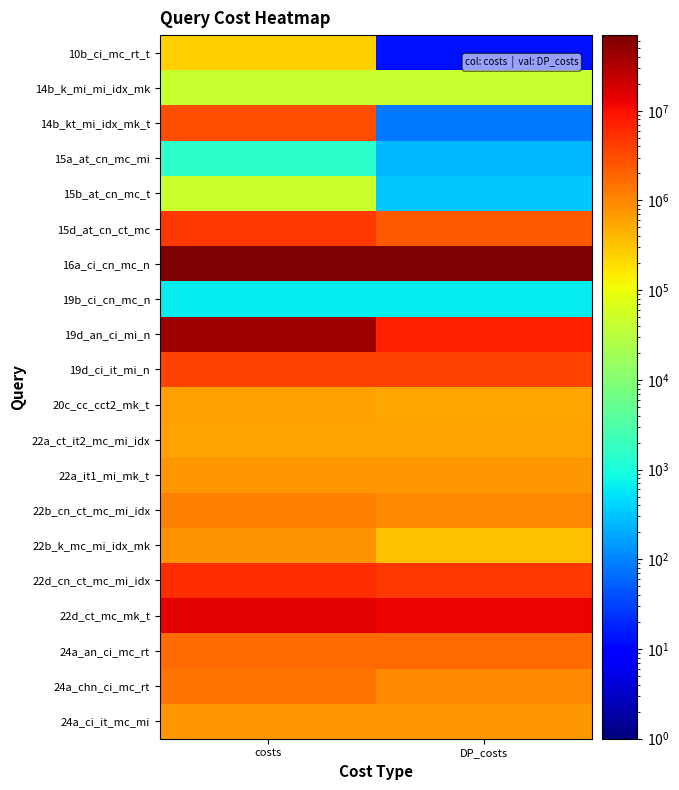

At which category does the chart reach its minimum across all series?

DP_costs